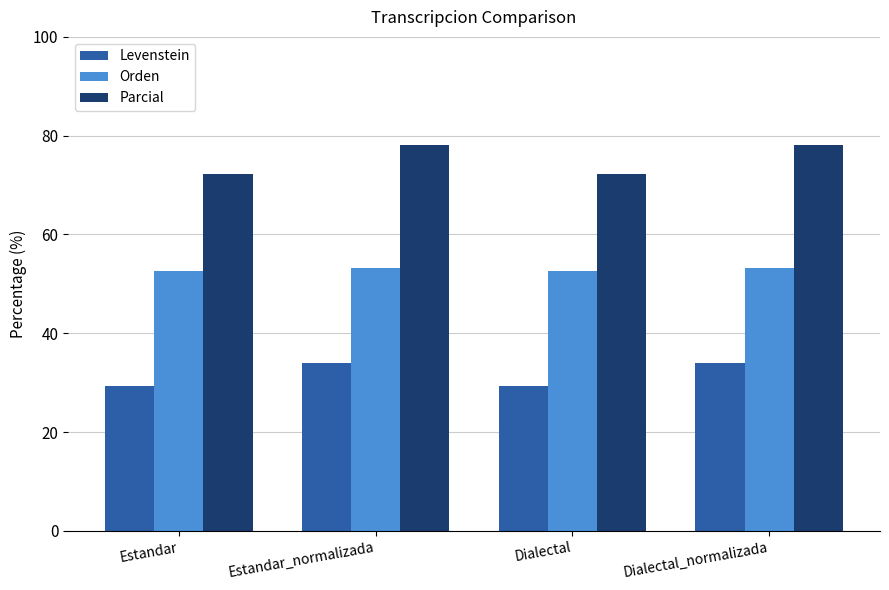

Are the bars horizontal?

No